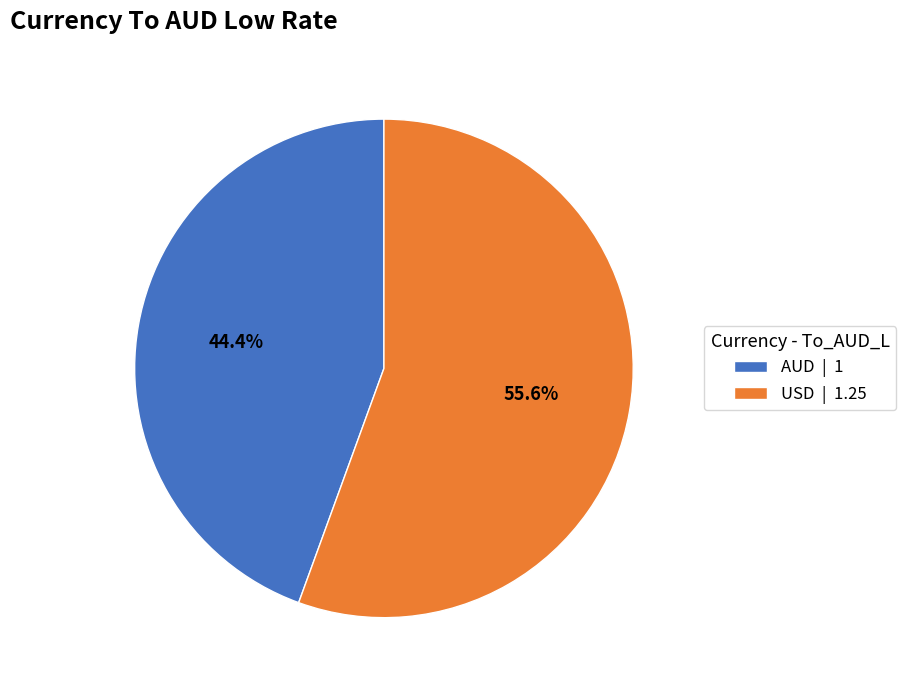

True or false: AUD accounts for 32% of the total.

False